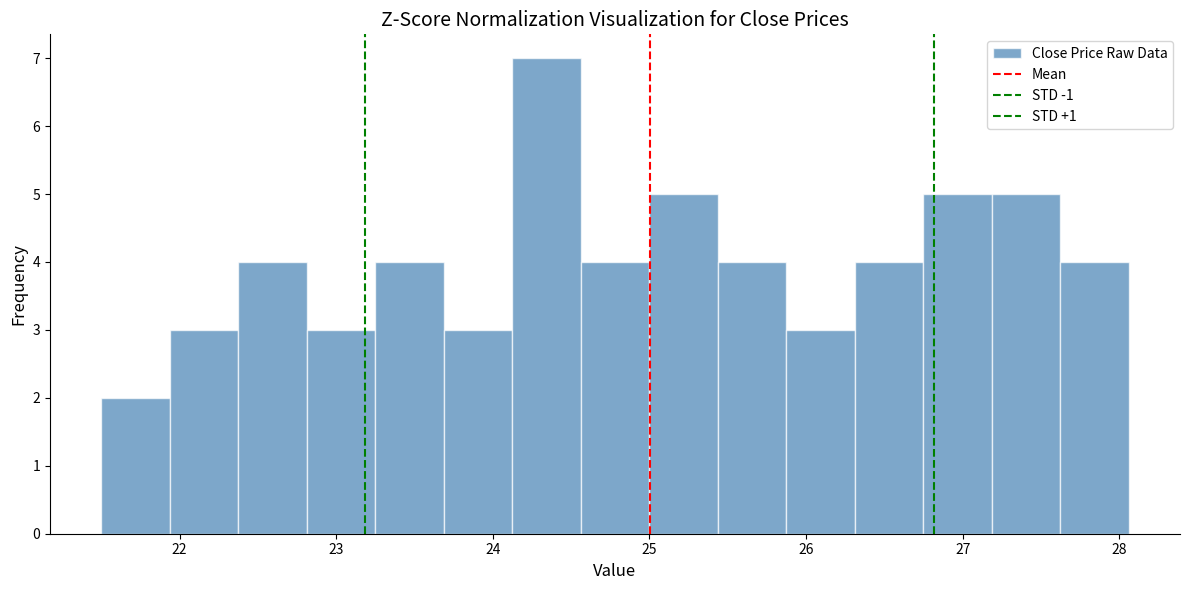

How tall is the bar that spans 25.0 to 25.4 on the x-axis? Neither the bar edges nor the heights are printed on the chart, so give them approximately, as read against the axes.

5